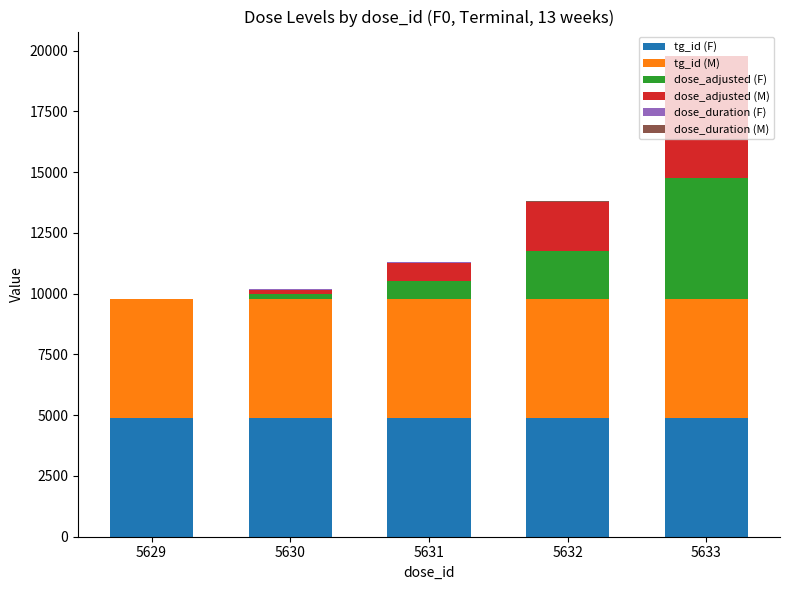

Count the number of data series in this chart.

6